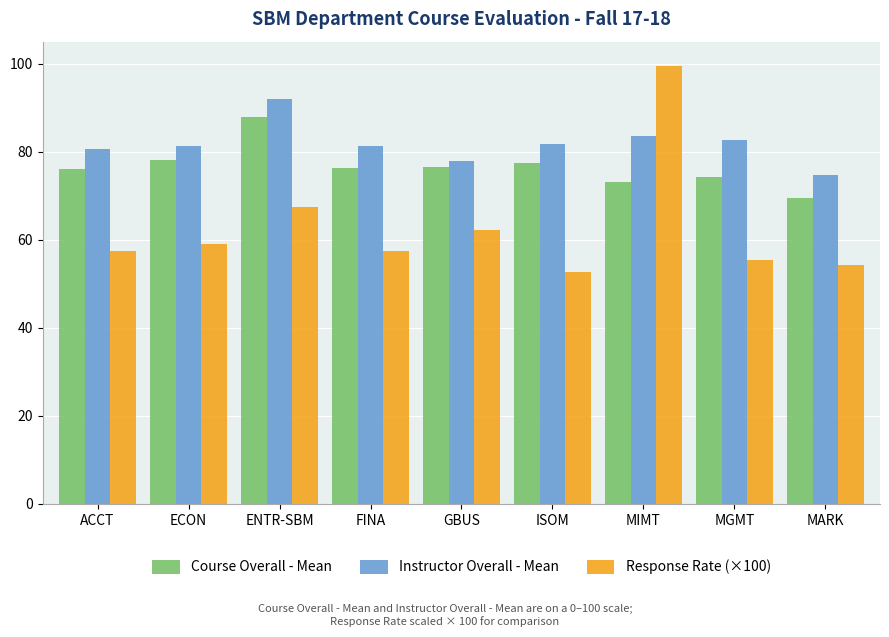

What is the total value across all series at ENTR-SBM?

247.3